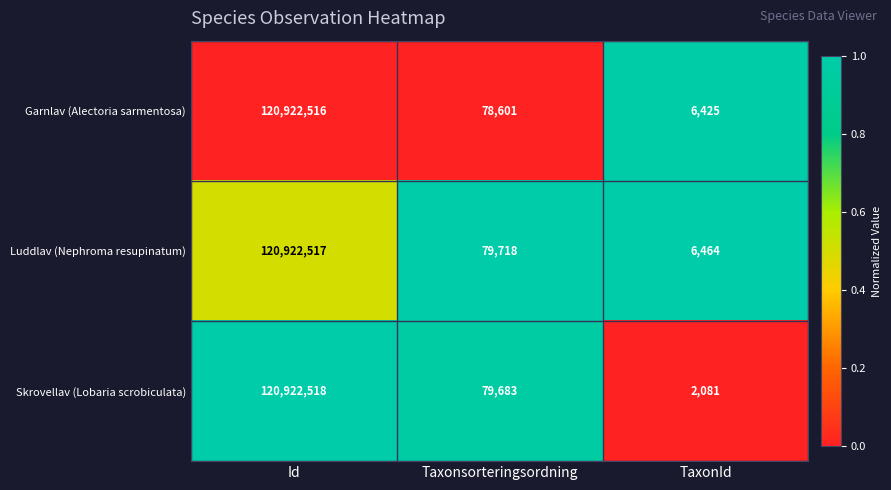

Which series has the widest spread of values?

Skrovellav (Lobaria scrobiculata)